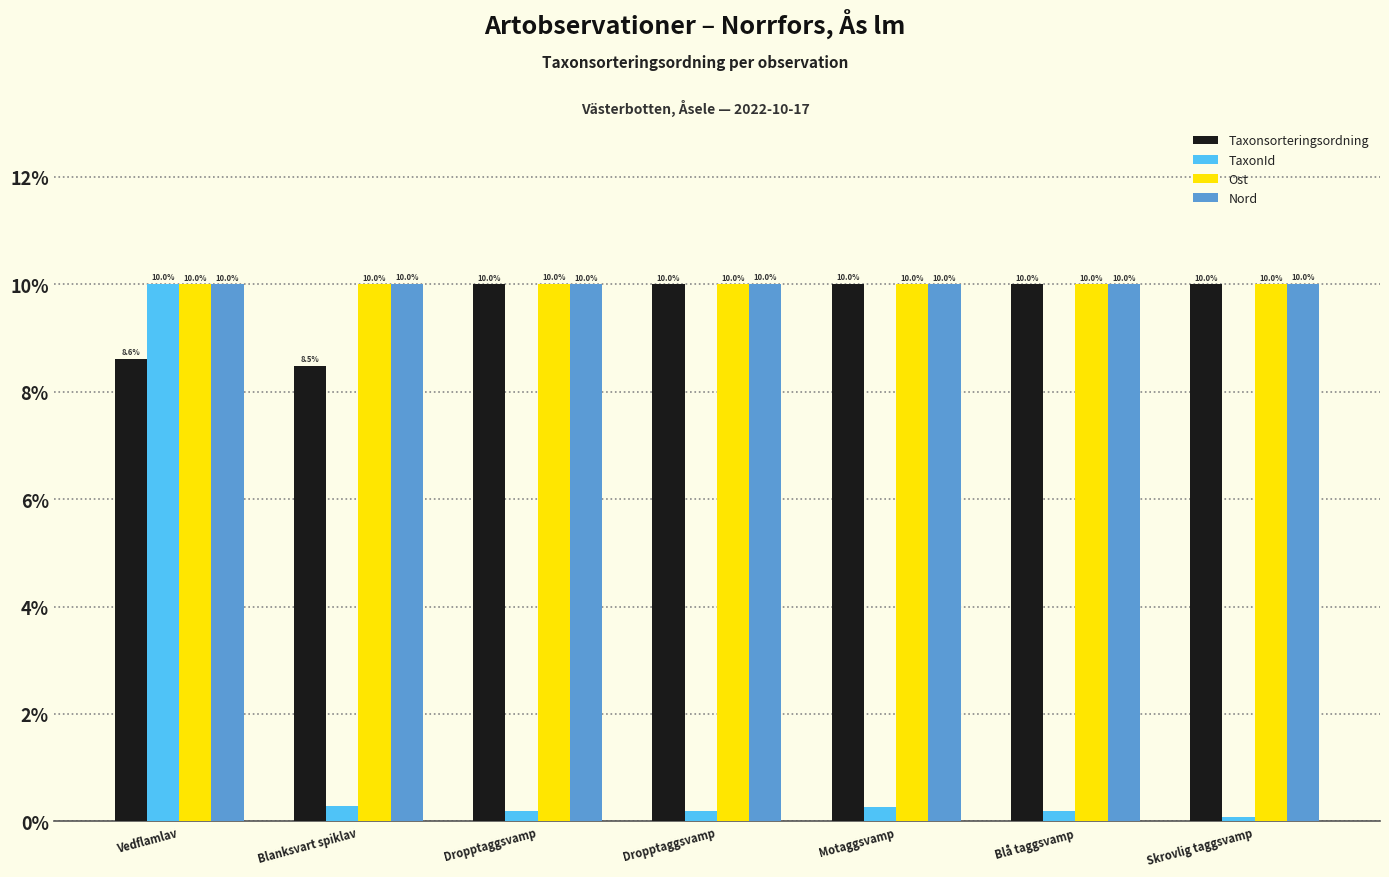

At Blanksvart spiklav, list the series in order from smallest to largest.

TaxonId, Taxonsorteringsordning, Ost, Nord